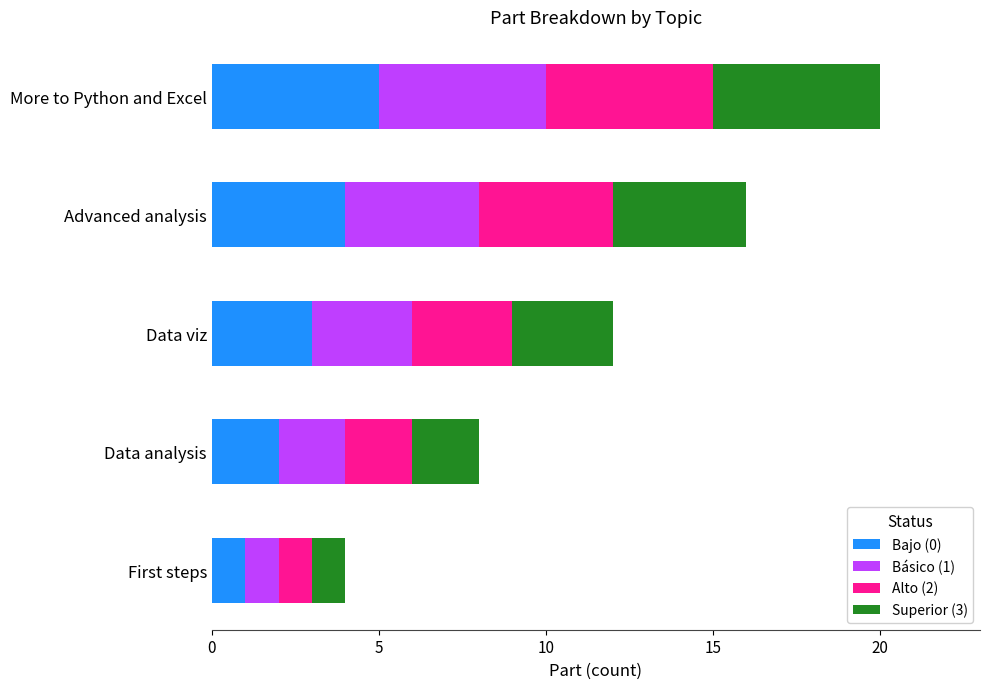

How many distinct data groups are displayed?

4